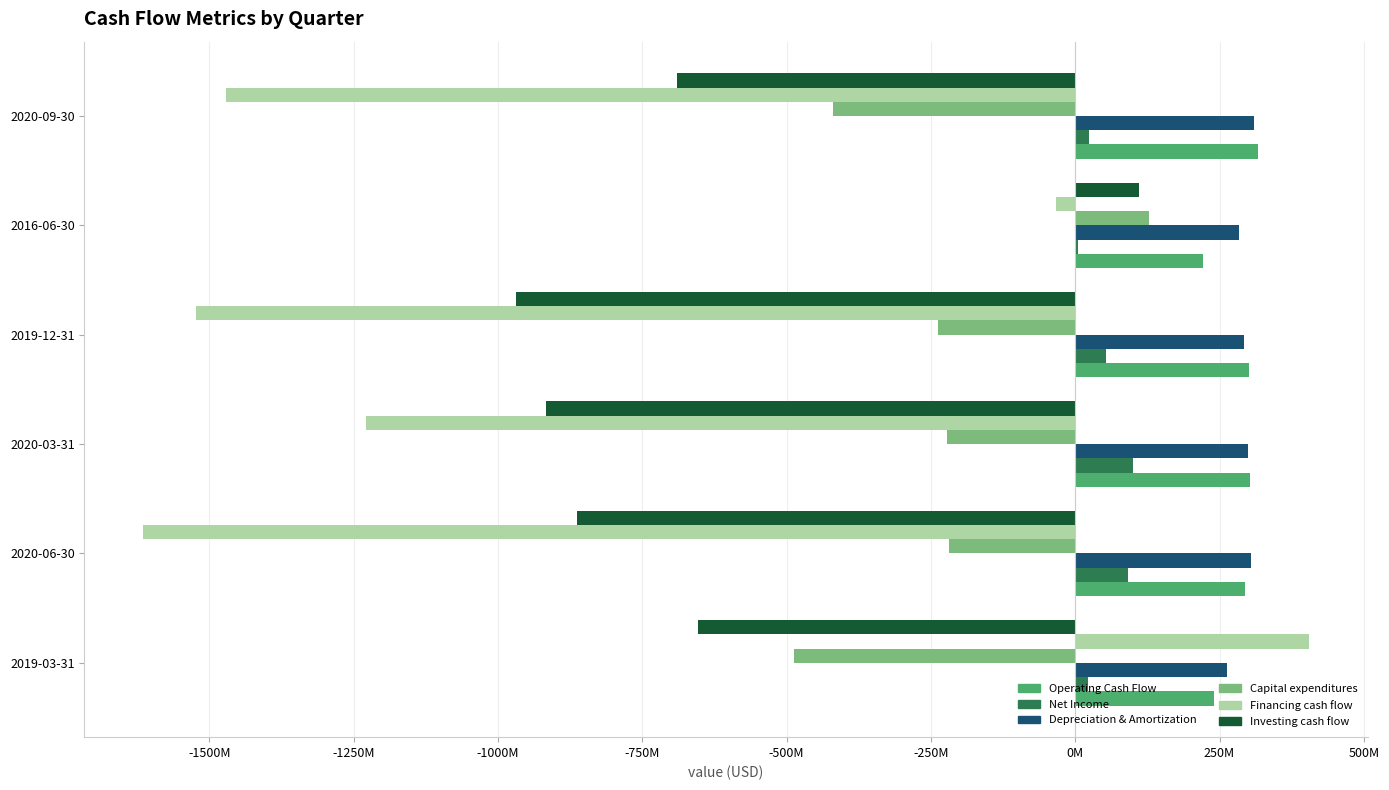

What are all the series names shown in the legend?

Operating Cash Flow, Net Income, Depreciation & Amortization, Capital expenditures, Financing cash flow, Investing cash flow